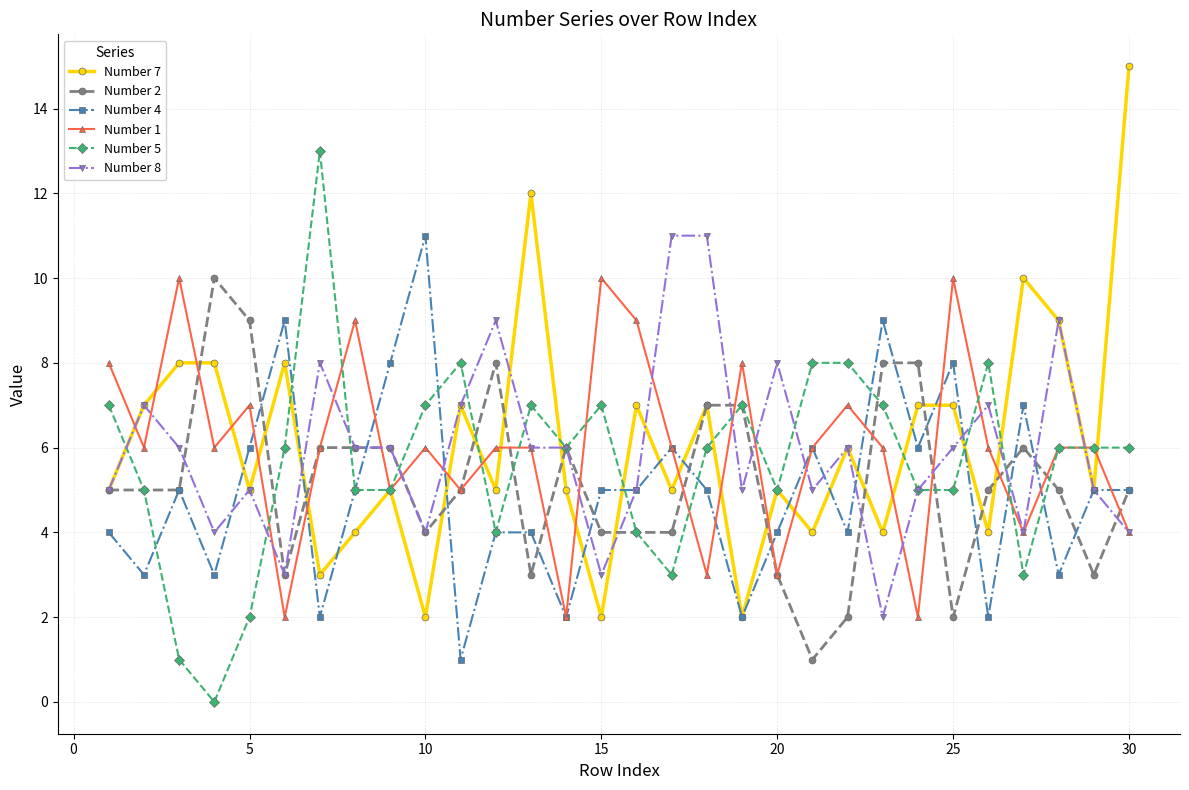

How many distinct data groups are displayed?

6